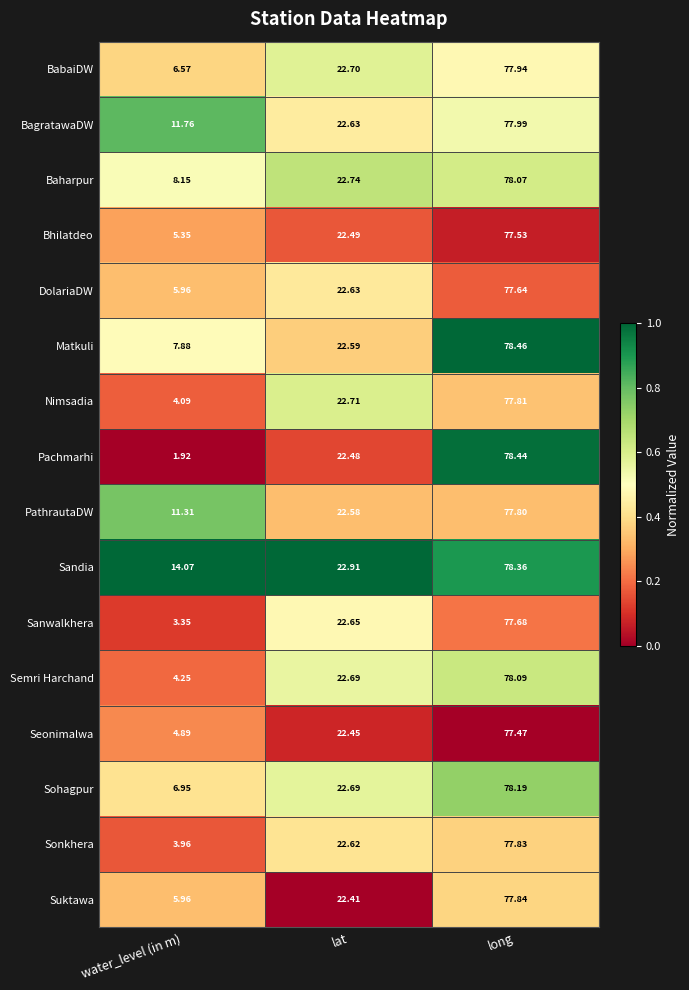

Which category has the lowest value in the Sonkhera series?

water_level (in m)